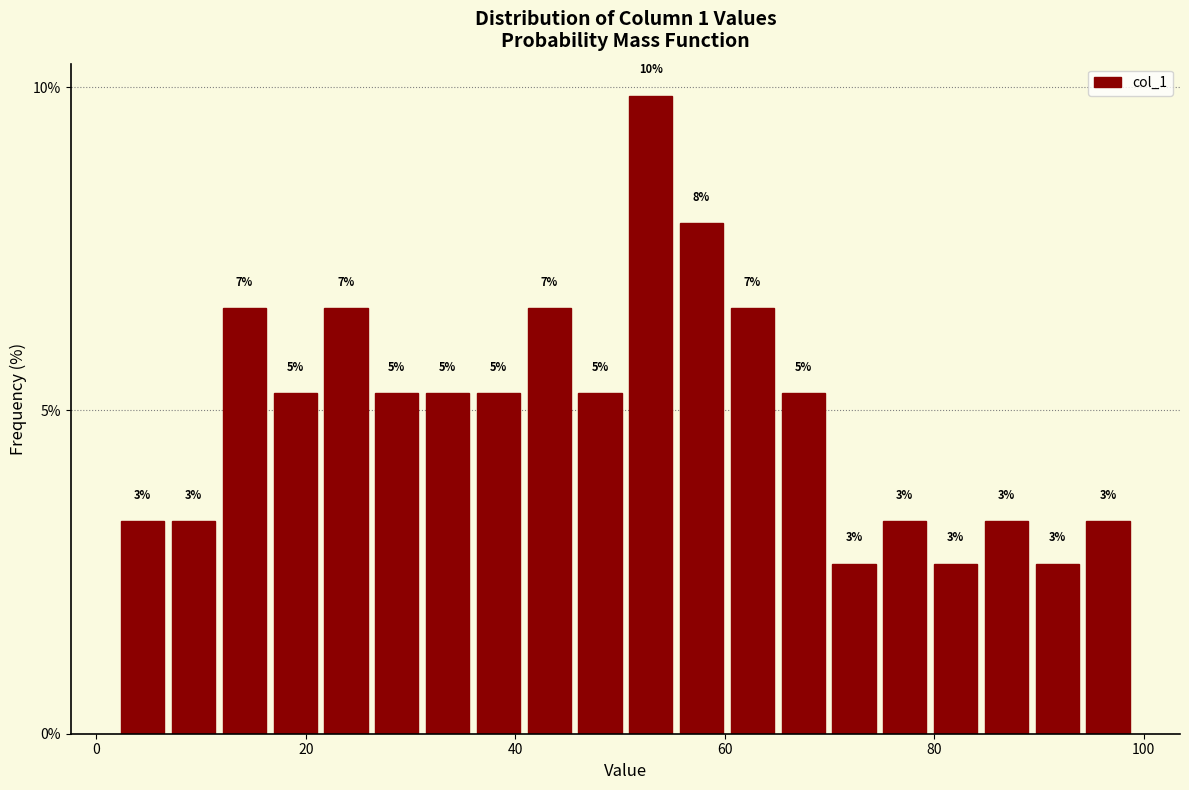

Around what value on the x-axis is the tallest bar? Give the approximate position of its centre, as read against the axis.

52